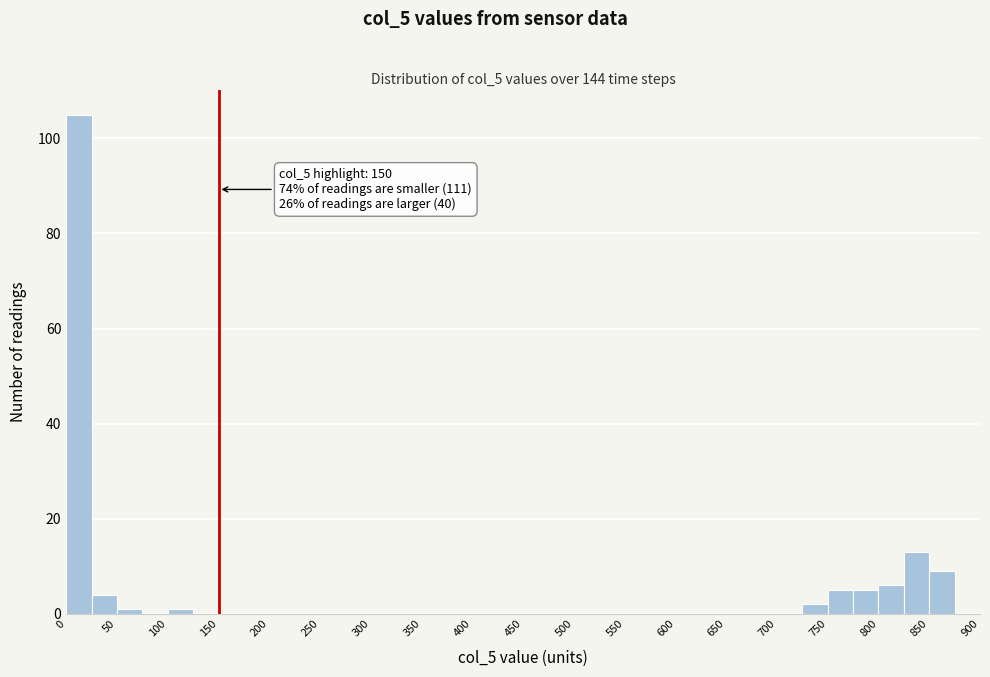

Which range on the x-axis has the tallest bar?

0 to 25